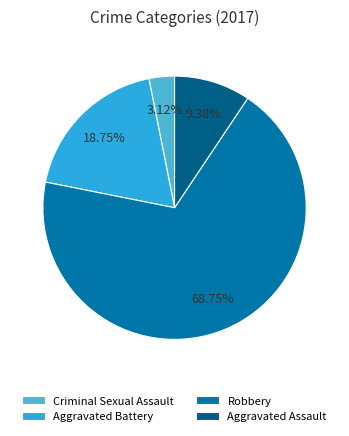

What portion of the pie excludes Aggravated Assault?

90.6%